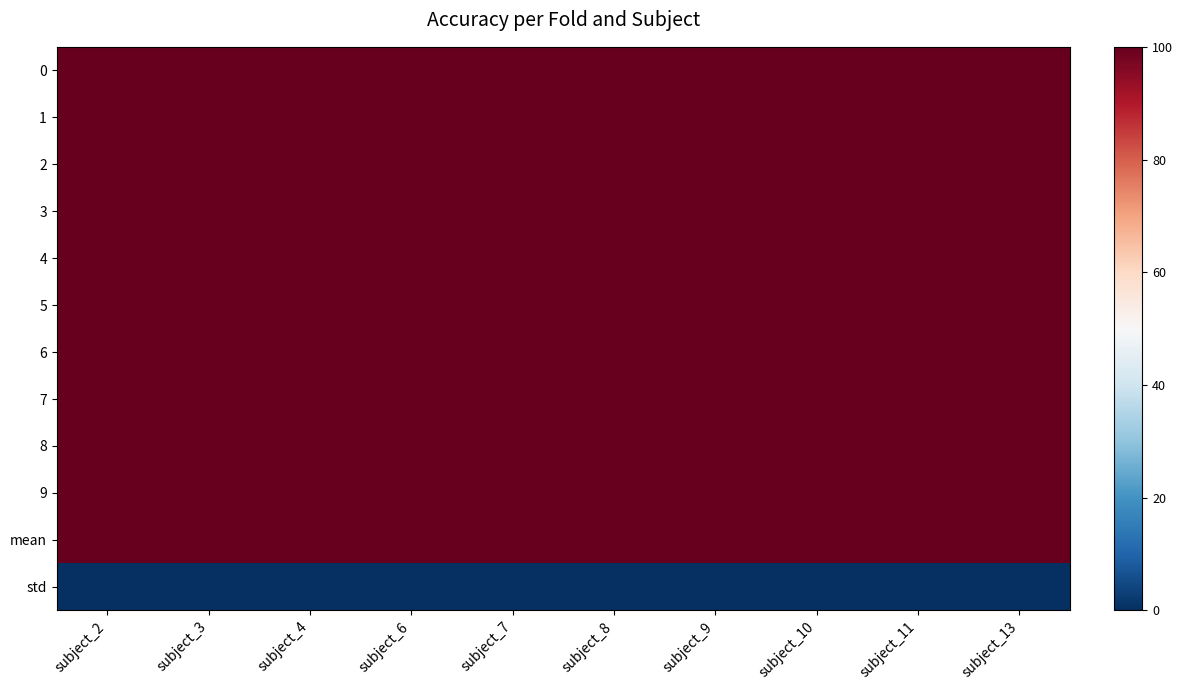

Which category has the lowest value across all series?

subject_2